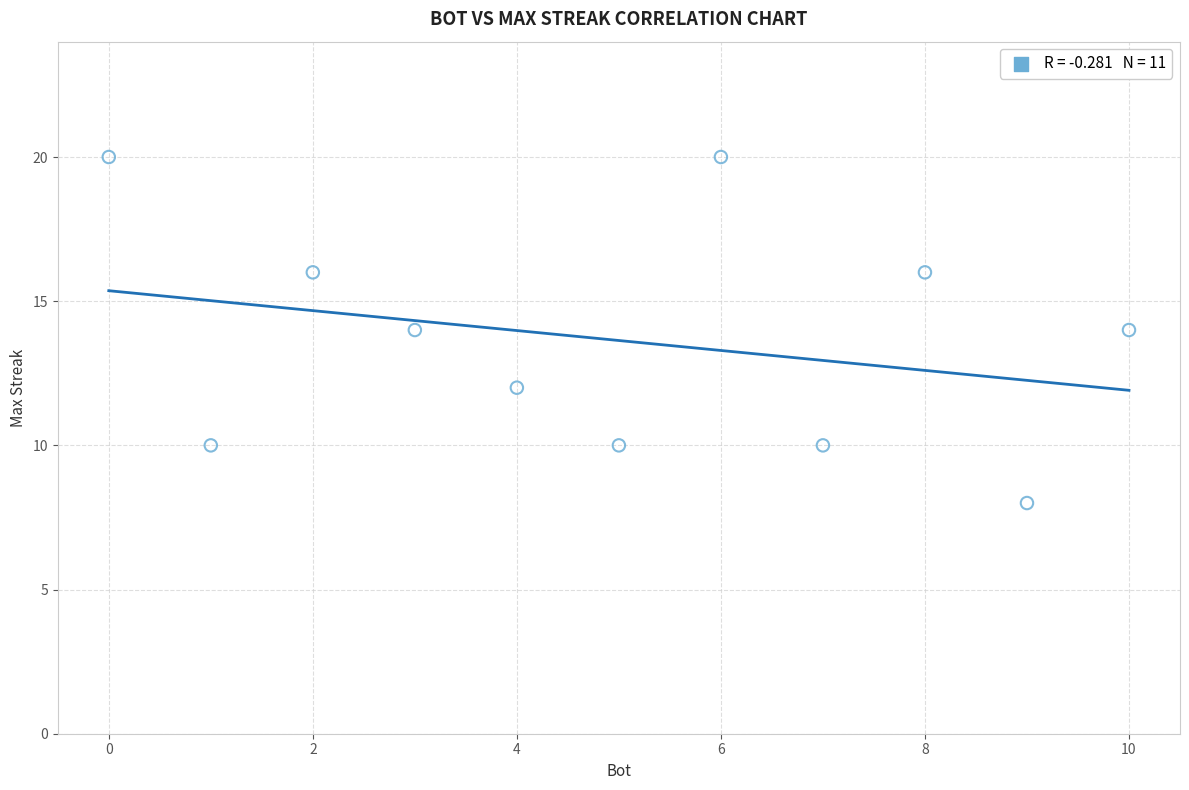

What is the range of Y values (max minus min)?

12